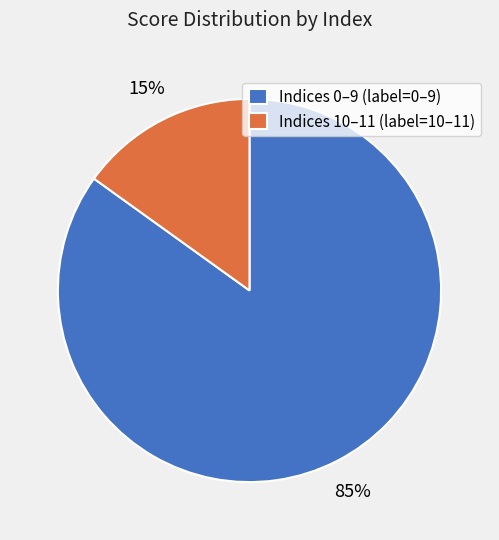

To the nearest percent, what percentage of the pie is Indices 10–11 (label=10–11)?

15%